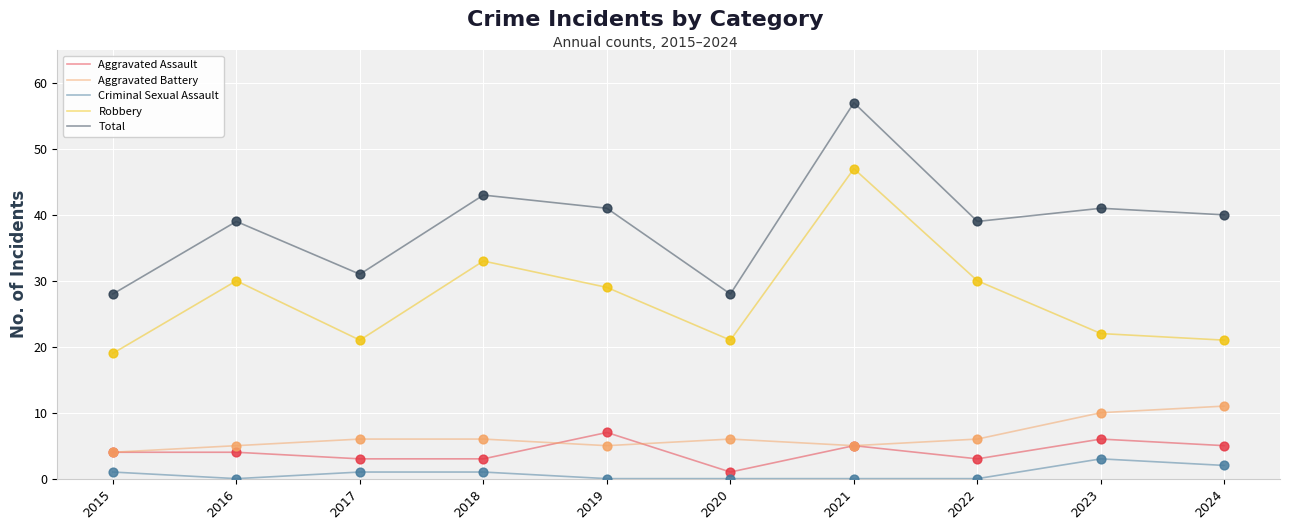

Which series has the largest total across all categories?

Total